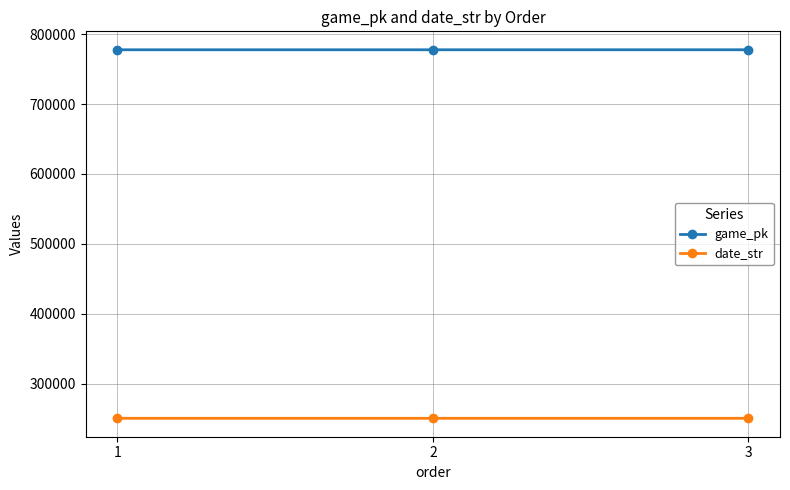

What is the sum of all date_str values?

751834